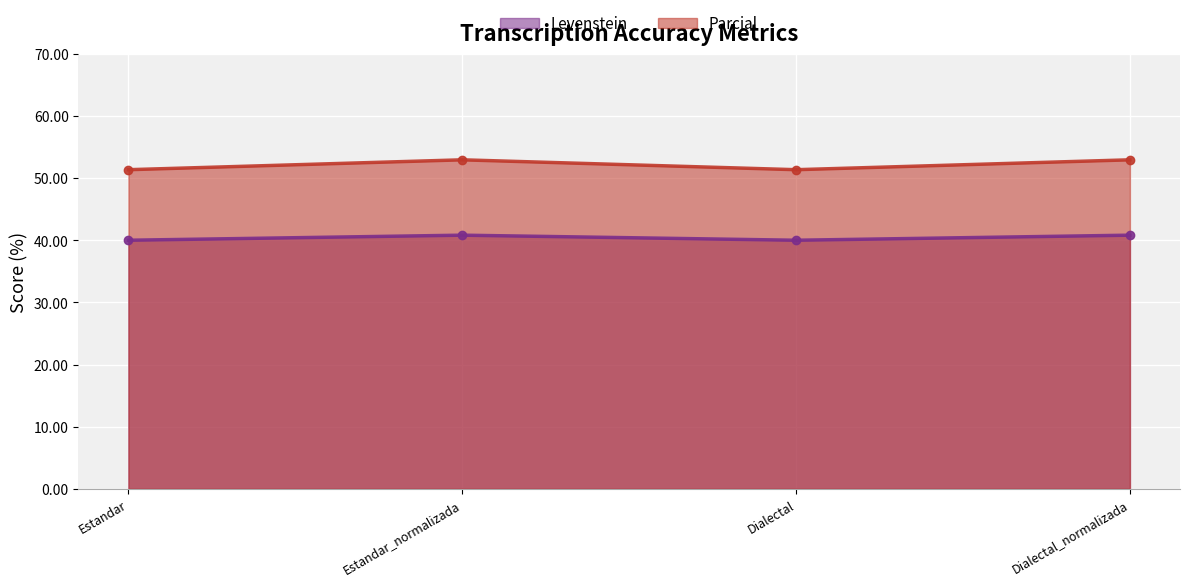

How many series are shown in this chart?

2